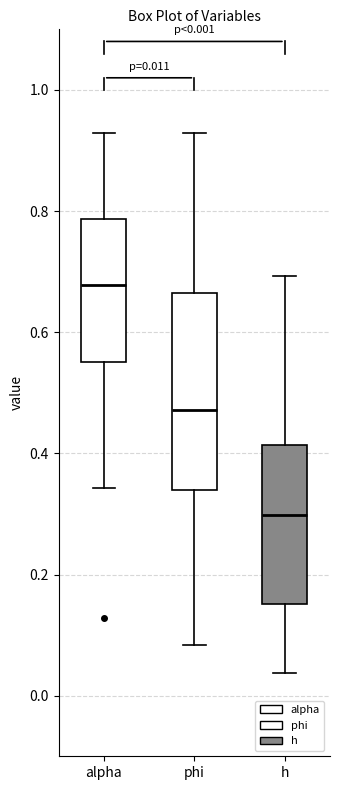

Comparing the boxes themselves (not the whiskers), which one is the tallest?

phi